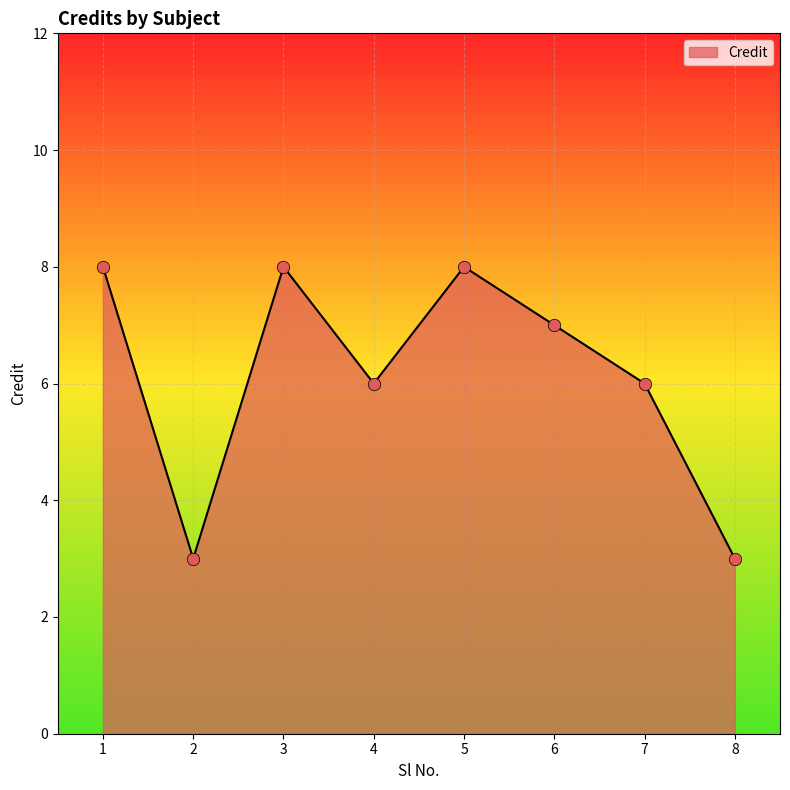

What is the ratio of the value at 8 to the value at 7?

0.5